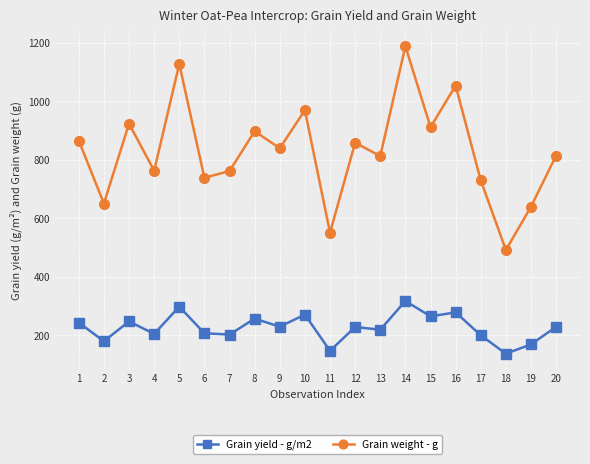

Where does the Grain yield - g/m2 series first go above 229?

1